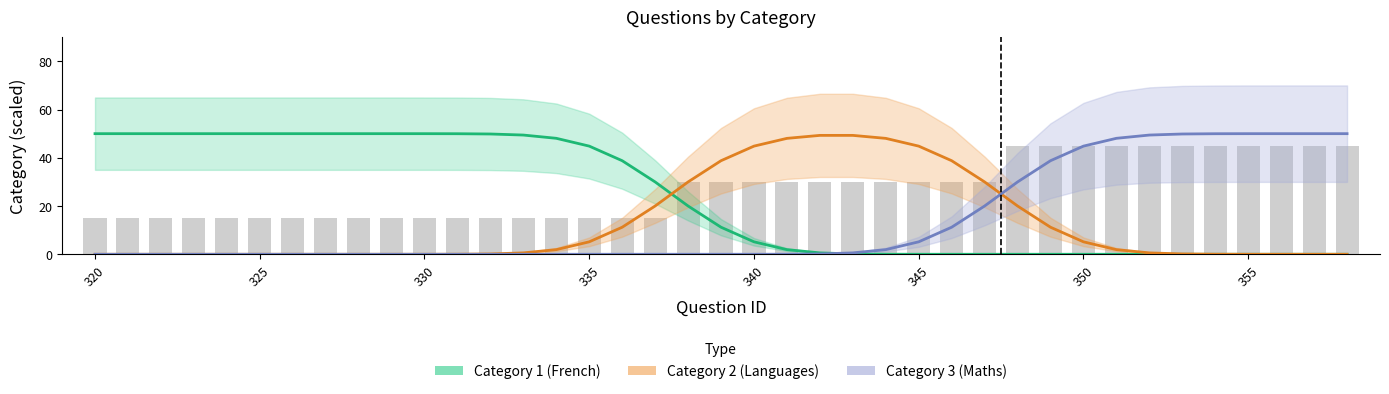

What is the sum of all Category 3 (Maths) values?

550.0